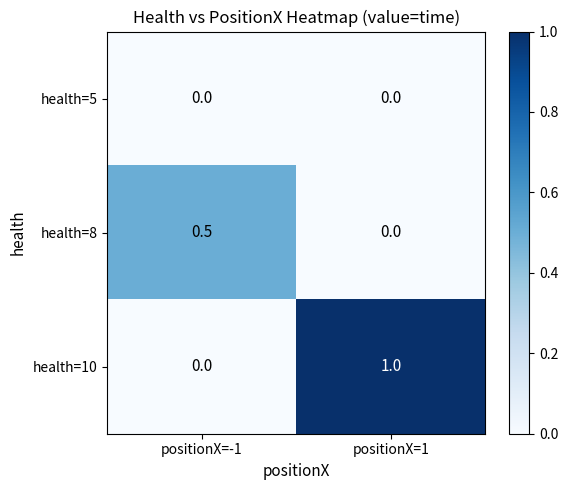

The health=10 series shows 1.0 at positionX=1. True or false?

True